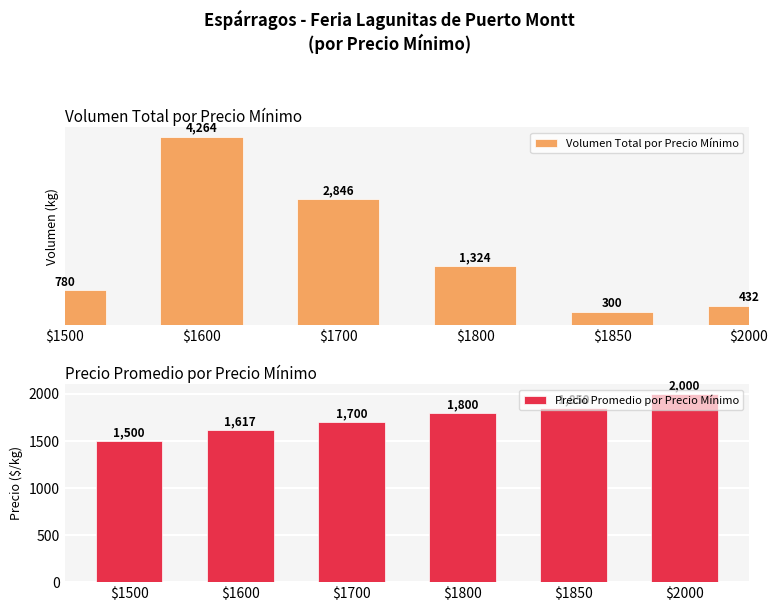

How many data points in Volumen Total por Precio Mínimo are above 1324?

2